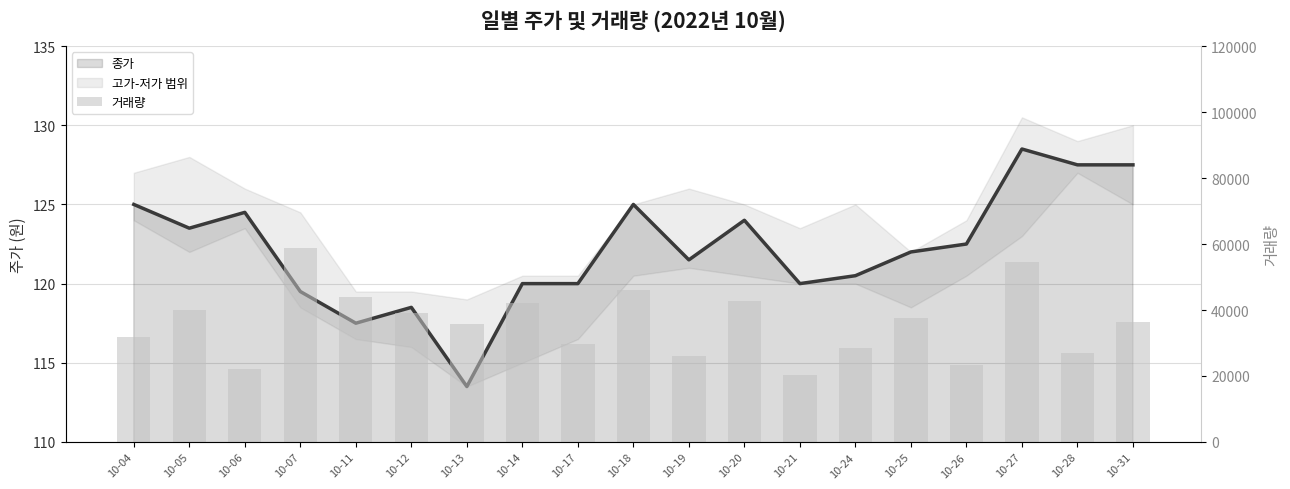

What is the sum of all 거래량 values?

685625.0